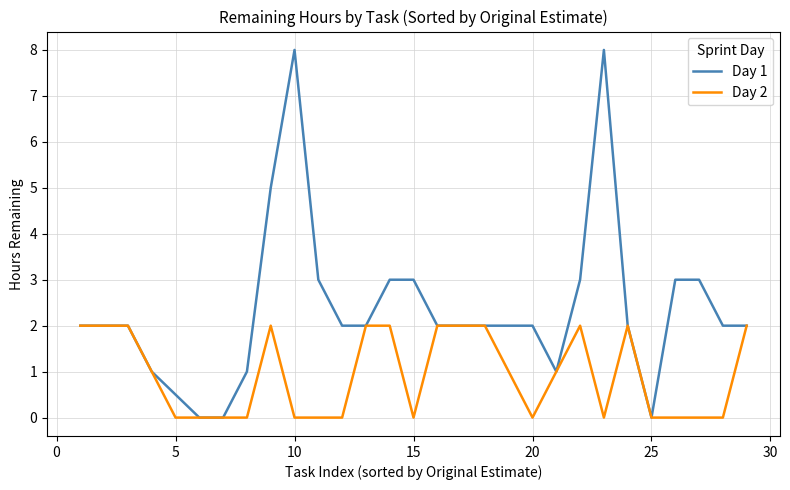

Rank the series by their maximum value, from lowest to highest.

Day 2, Day 1